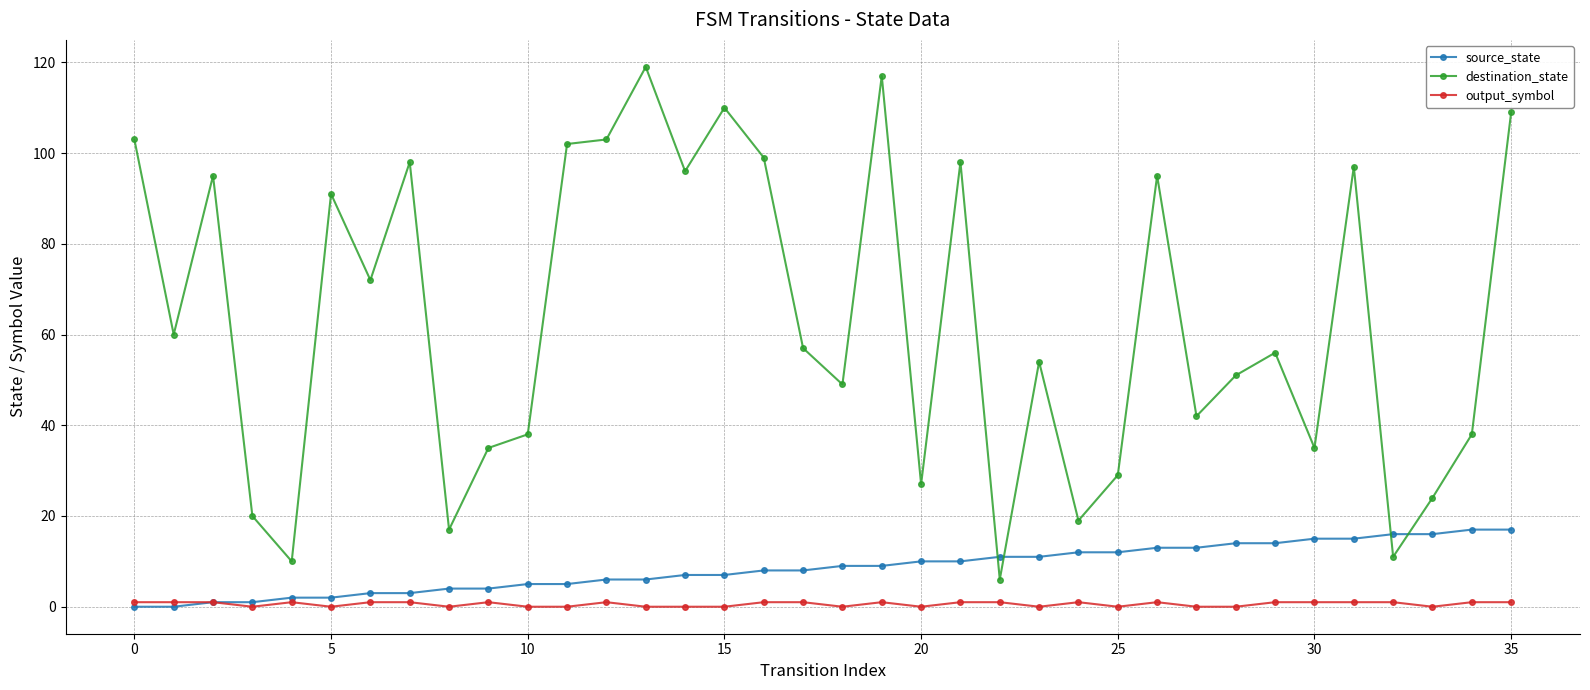

Reading left to right, what are all the values shown in this chart?

source_state: 0	0	1	1	2	2	3	3	4	4	5	5	6	6	7	7	8	8	9	9	10	10	11	11	12	12	13	13	14	14	15	15	16	16	17	17
destination_state: 103	60	95	20	10	91	72	98	17	35	38	102	103	119	96	110	99	57	49	117	27	98	6	54	19	29	95	42	51	56	35	97	11	24	38	109
output_symbol: 1	1	1	0	1	0	1	1	0	1	0	0	1	0	0	0	1	1	0	1	0	1	1	0	1	0	1	0	0	1	1	1	1	0	1	1